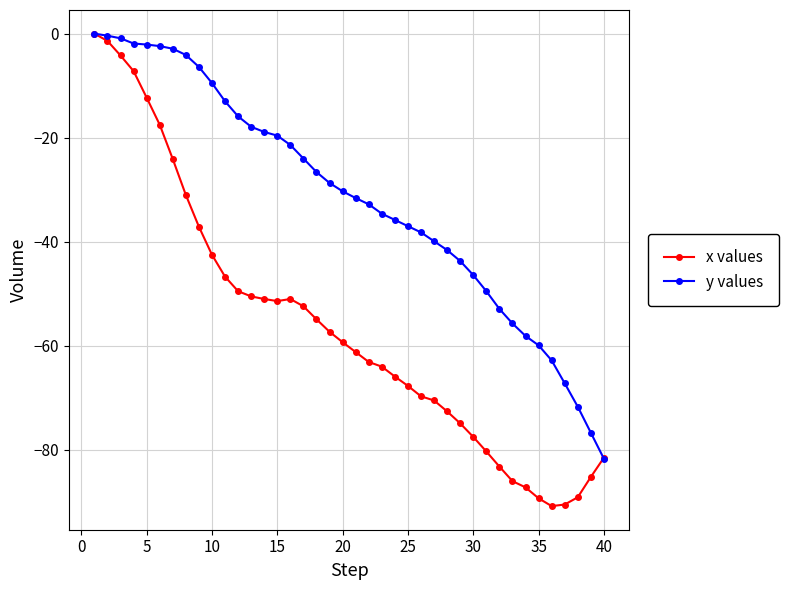

List the series in order of their overall mean, highest first.

y values, x values